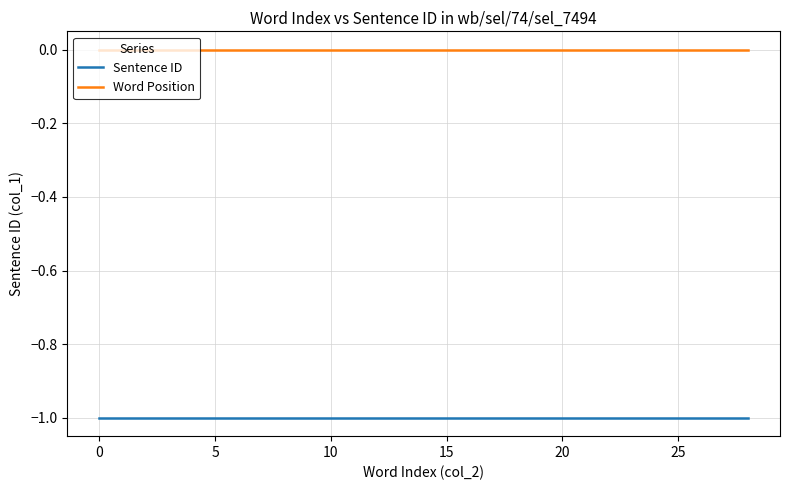

List the series in order of their peak value, highest first.

Word Position, Sentence ID